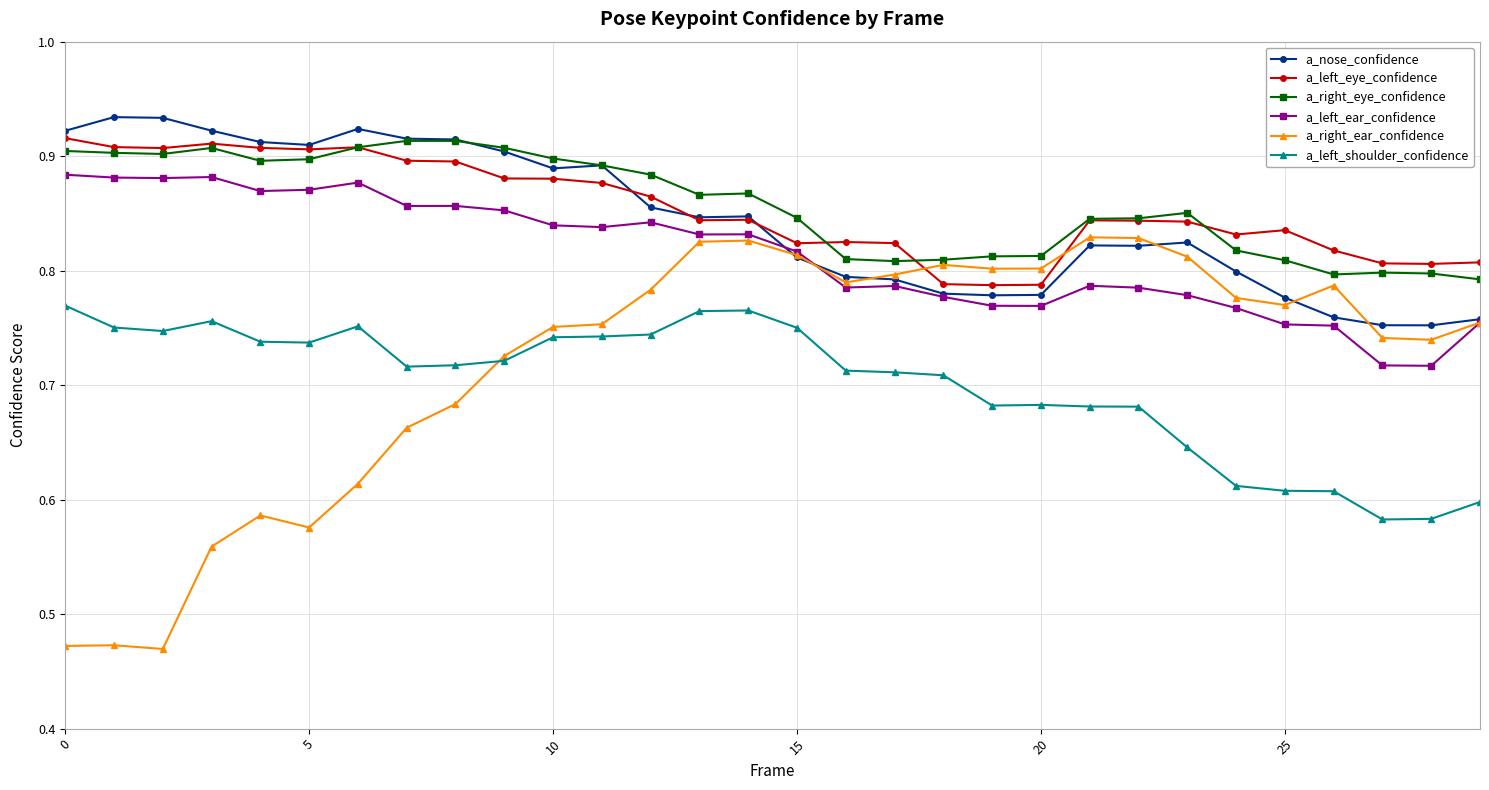

True or false: a_left_ear_confidence has more than 0 interior local peaks.

True